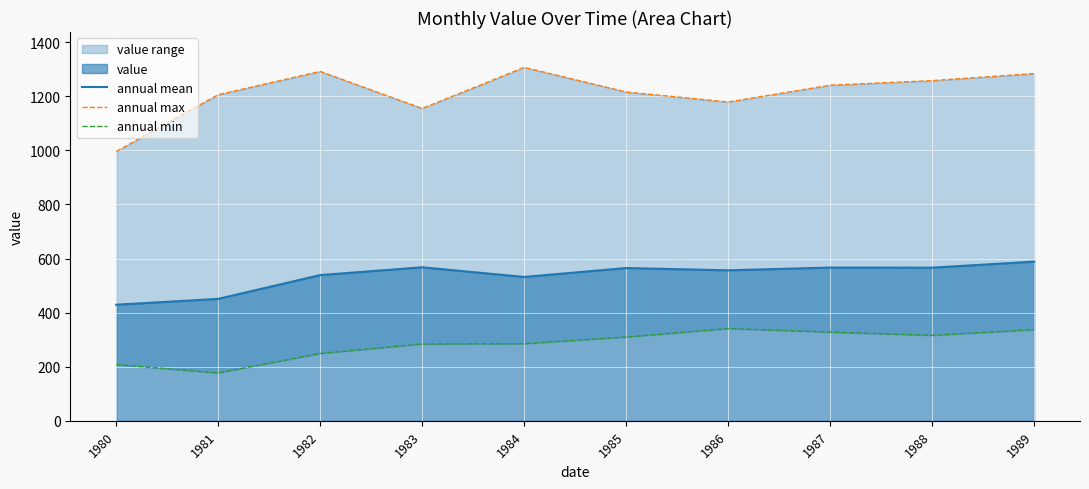

What is the difference between the highest and lowest values at 1985?

906.0